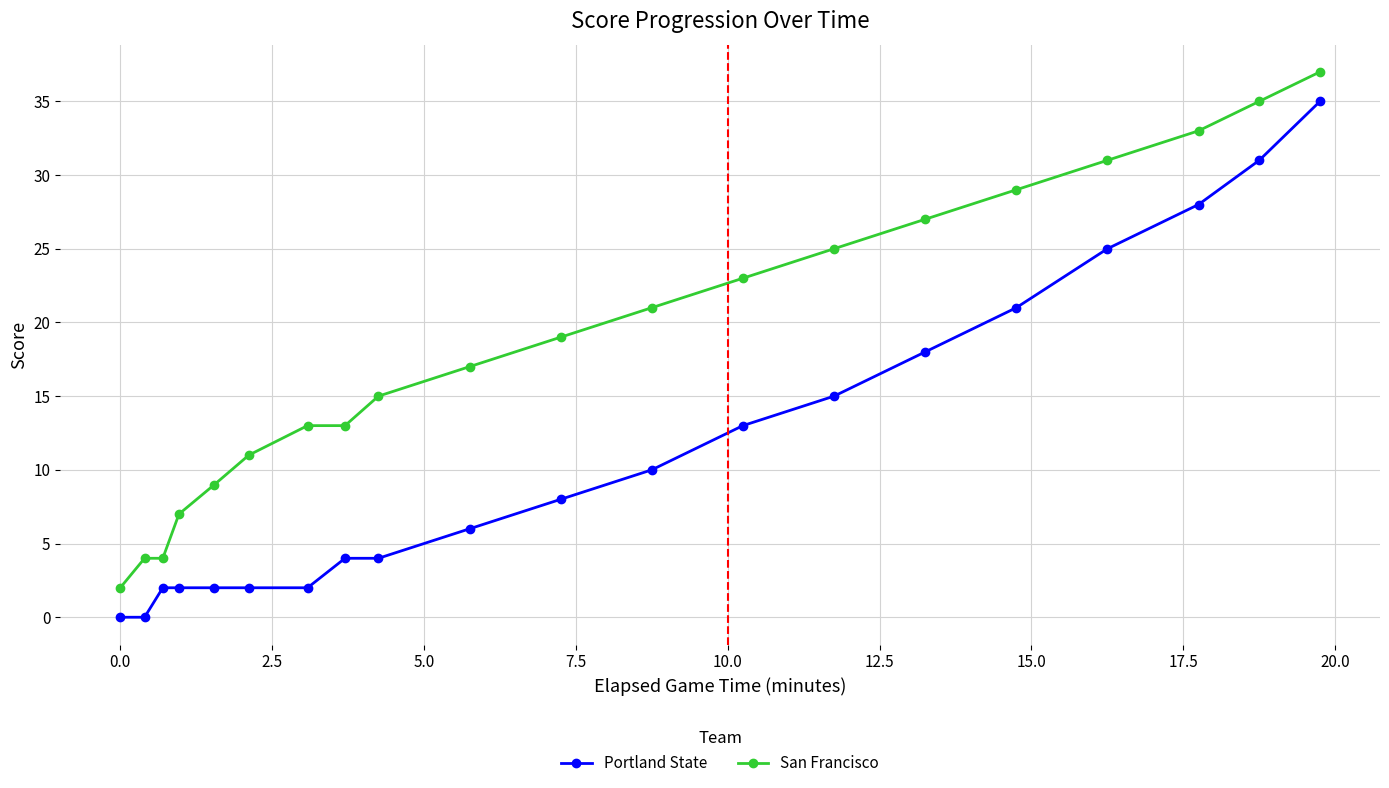

What is the maximum value for Portland State?

35